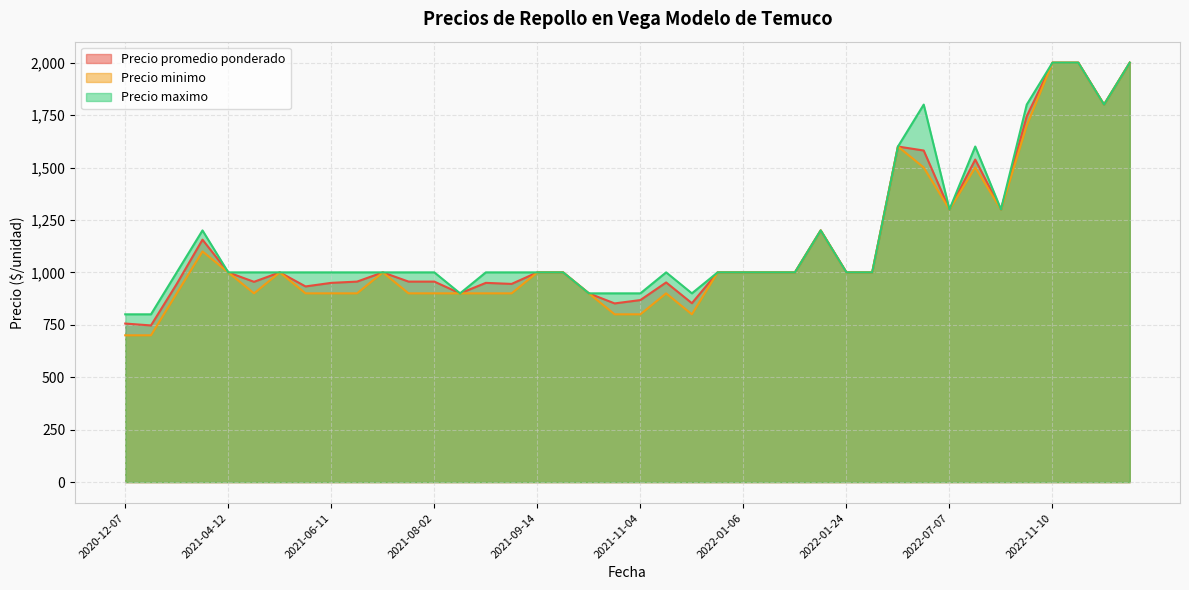

What is the lowest value of the Precio minimo series?

700